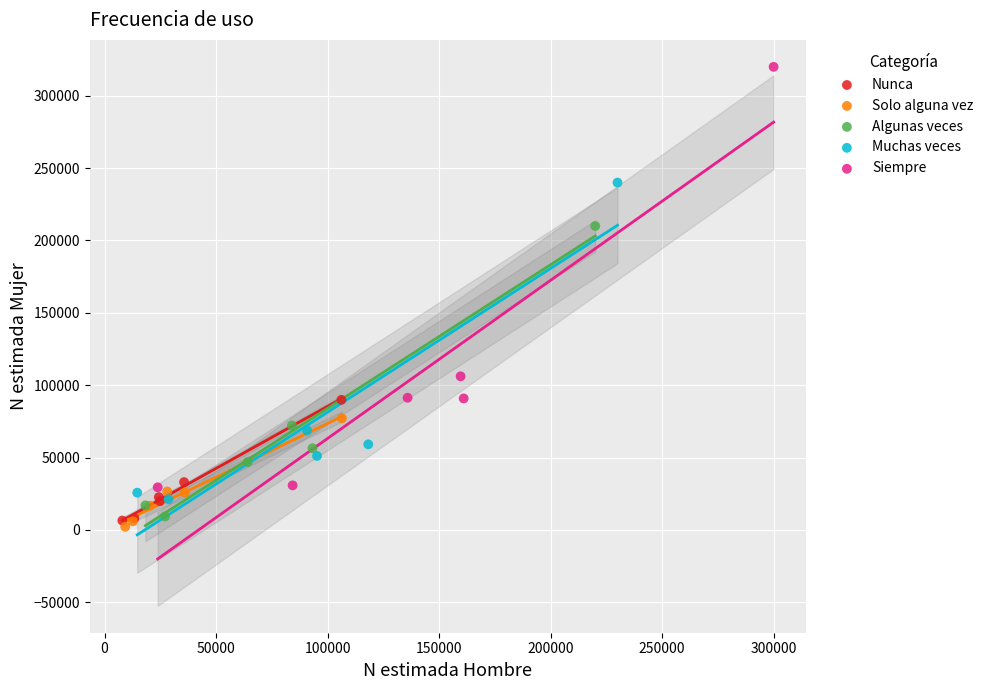

Which series has the largest Y range (max minus min)?

Siempre